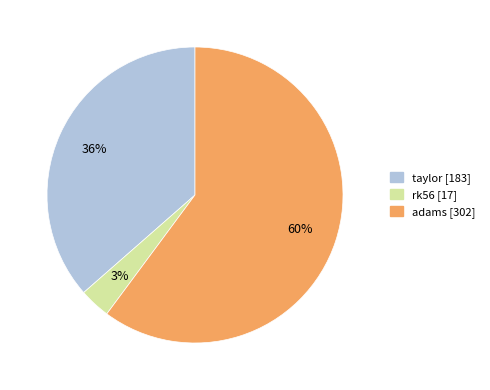

To the nearest percent, what is the difference between the taylor and rk56 slice percentages?

33%